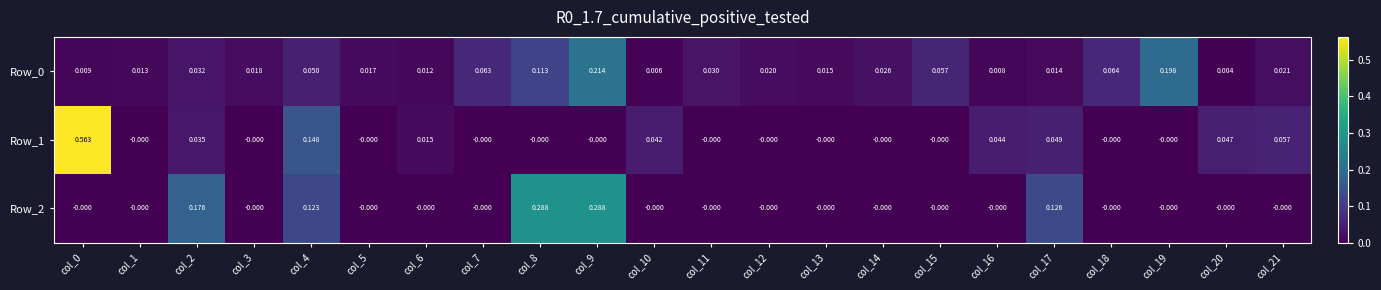

Is the value of Row_0 at col_17 greater than the value of Row_2 at col_18?

Yes